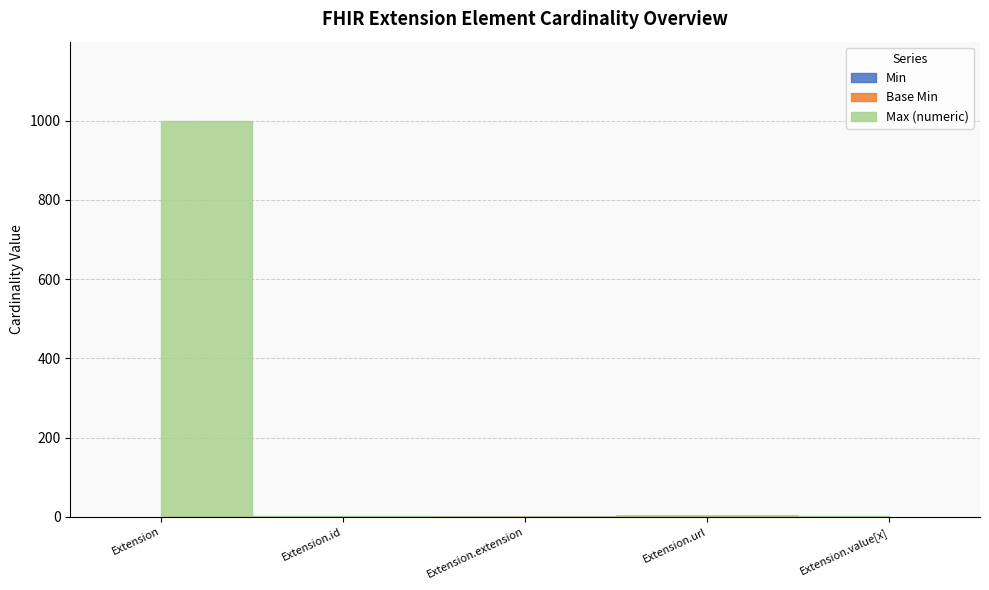

True or false: Max (numeric) and Base Min intersect in this chart.

False